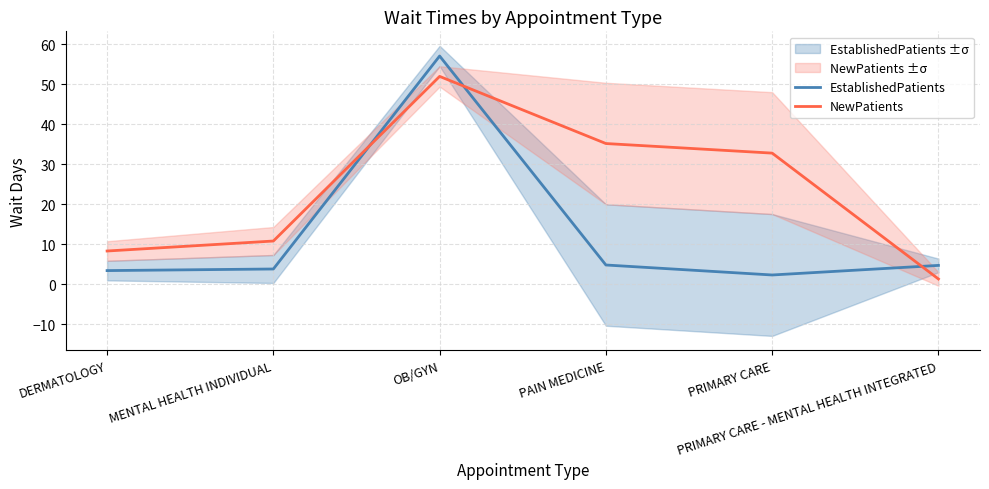

Where is the first local maximum for EstablishedPatients?

OB/GYN